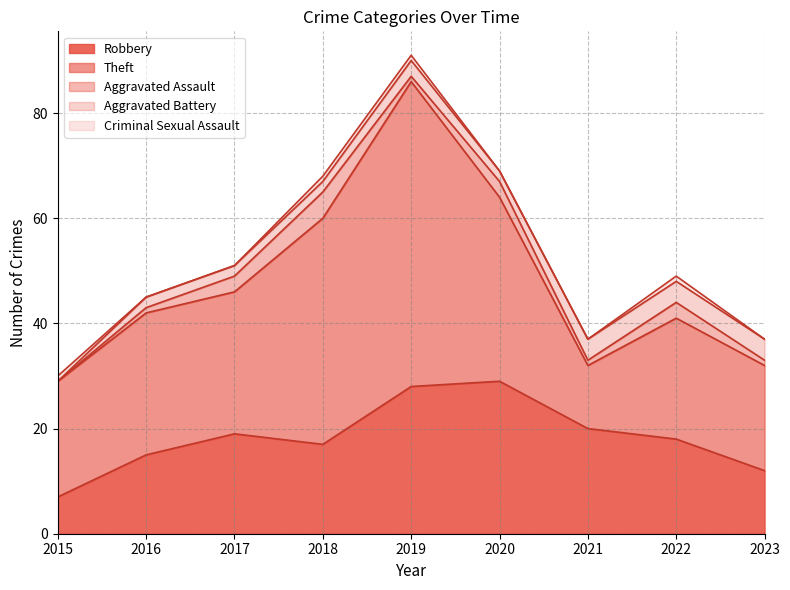

True or false: Aggravated Assault has more than 1 interior local peaks.

True